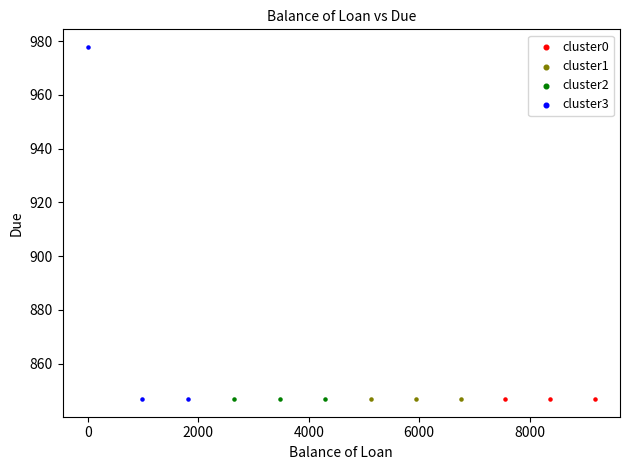

Which series reaches the maximum Y coordinate?

cluster3